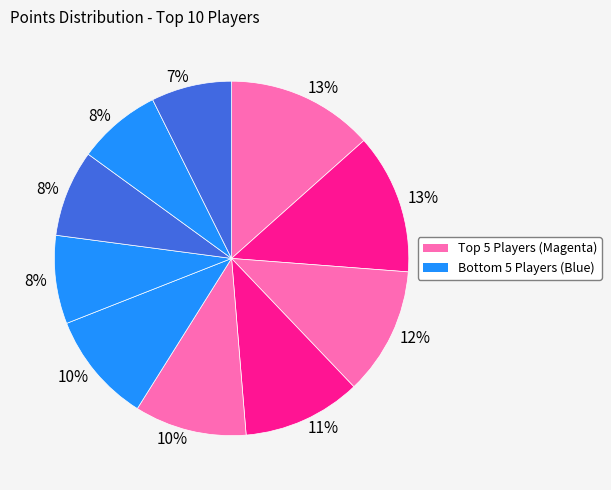

How many slices are in this pie chart?

10